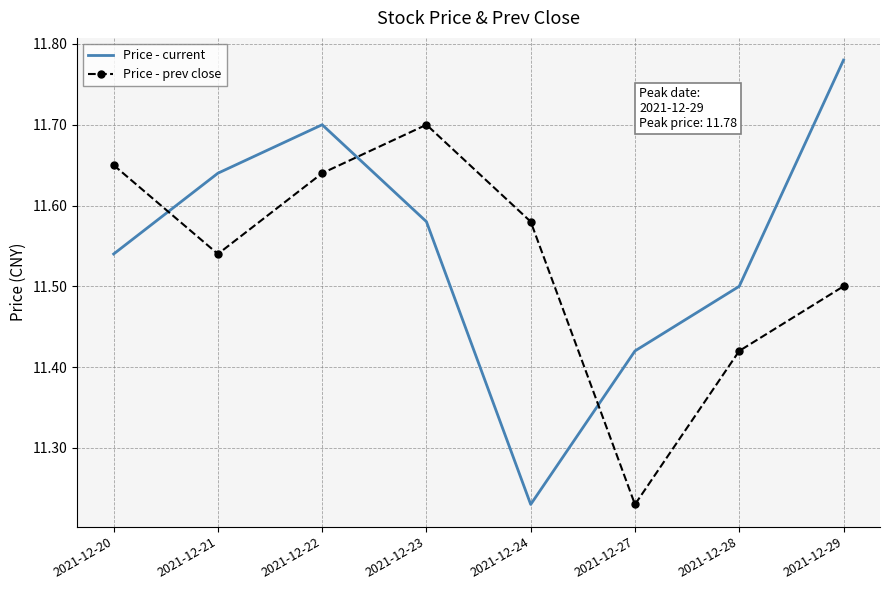

Where is Price - current nearest to the value 11?

2021-12-24